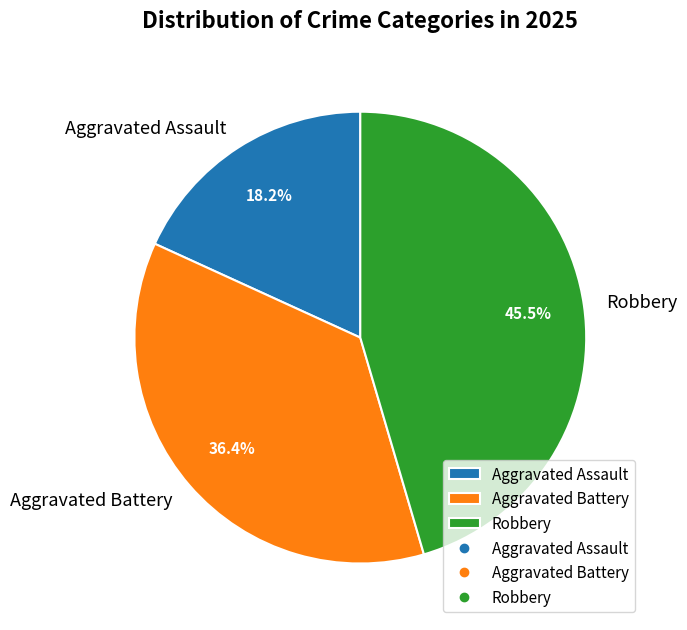

To the nearest percent, what is the combined percentage of Aggravated Assault and Robbery?

64%